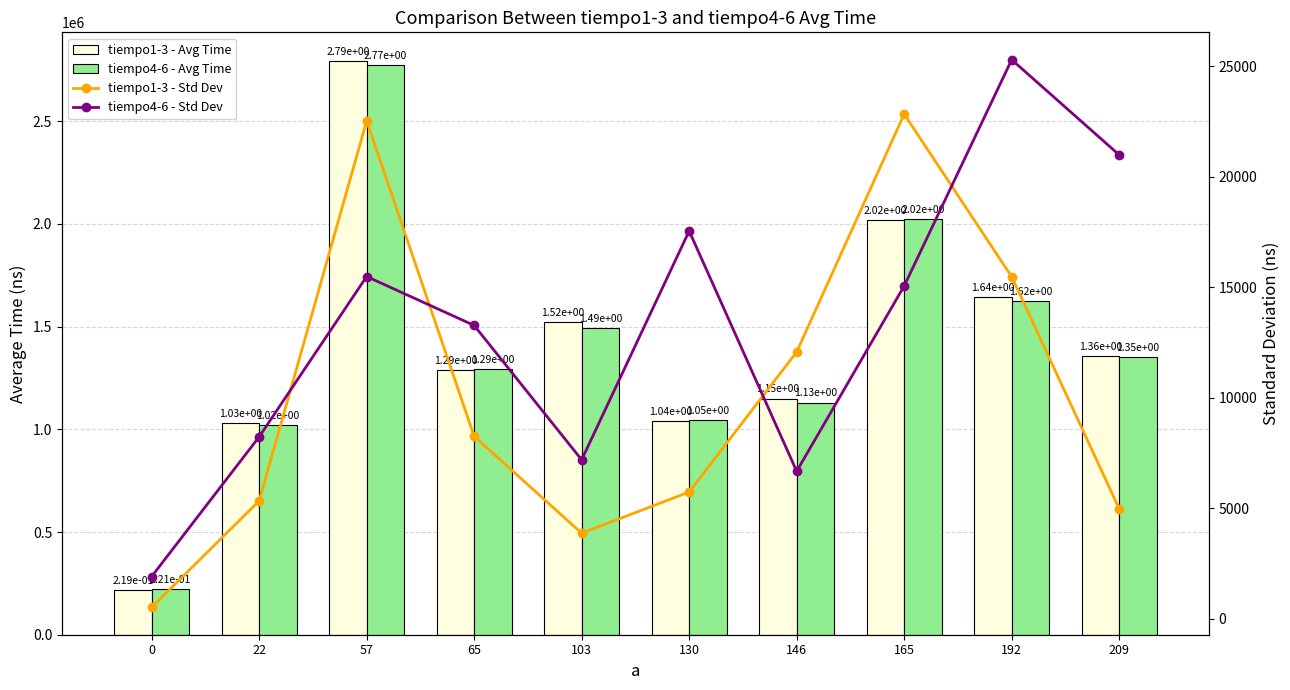

At which label does tiempo1-3 - Std Dev reach its peak?

165